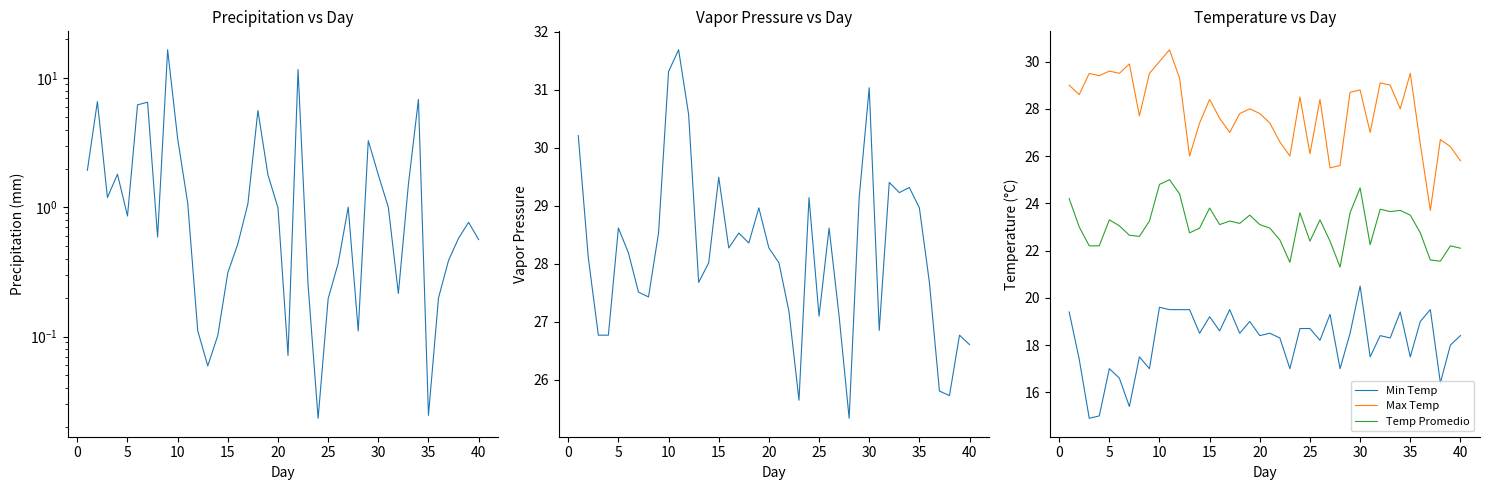

How many lines are shown in the chart?

5